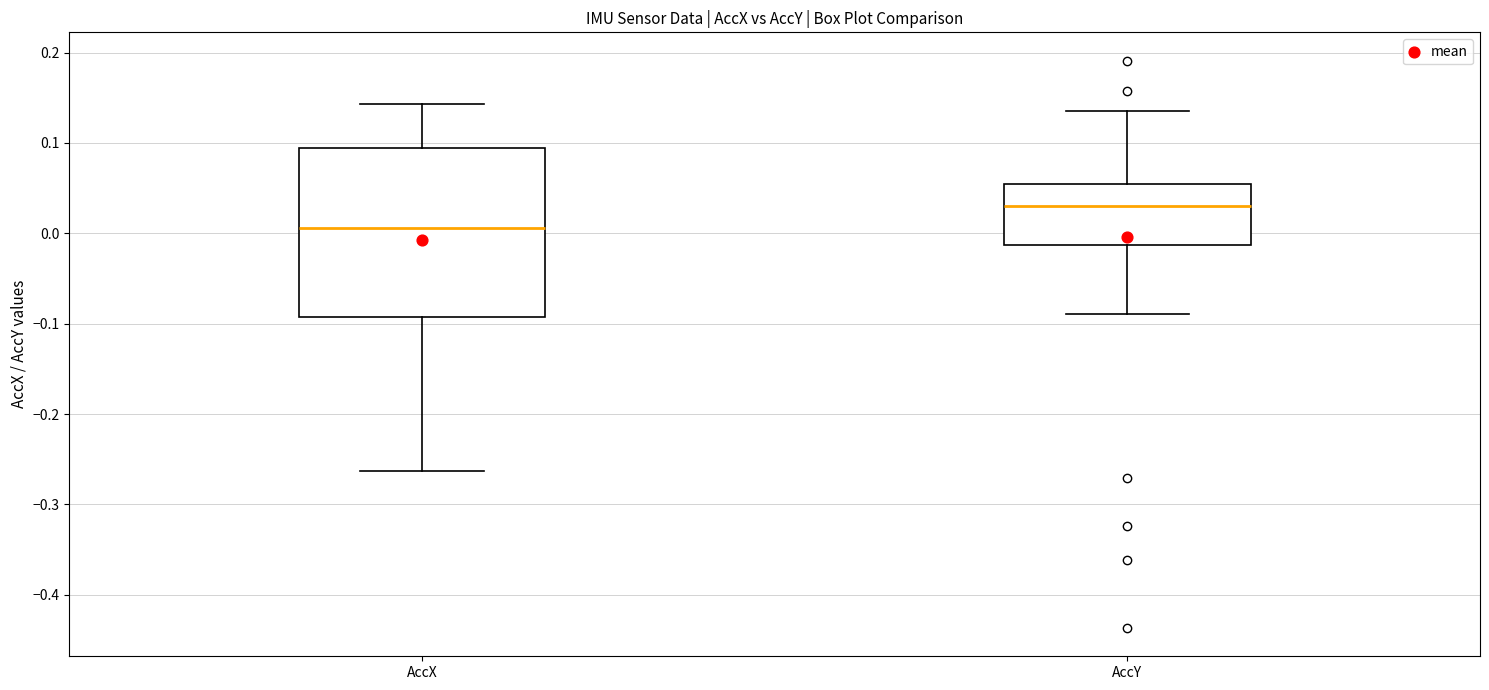

Which box has the highest median line?

AccY